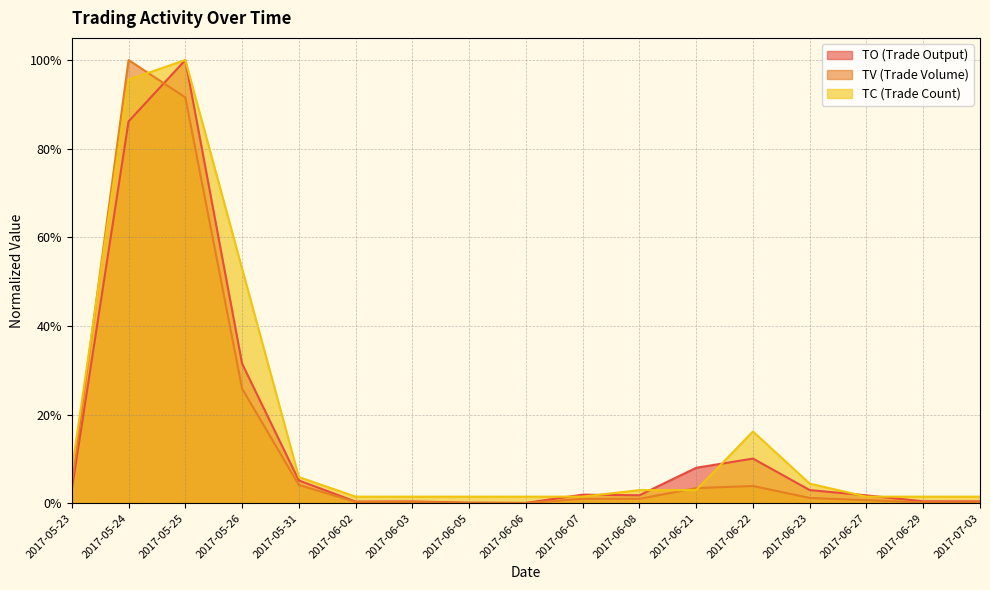

List the series in order of their overall mean, highest first.

TC, TO, TV